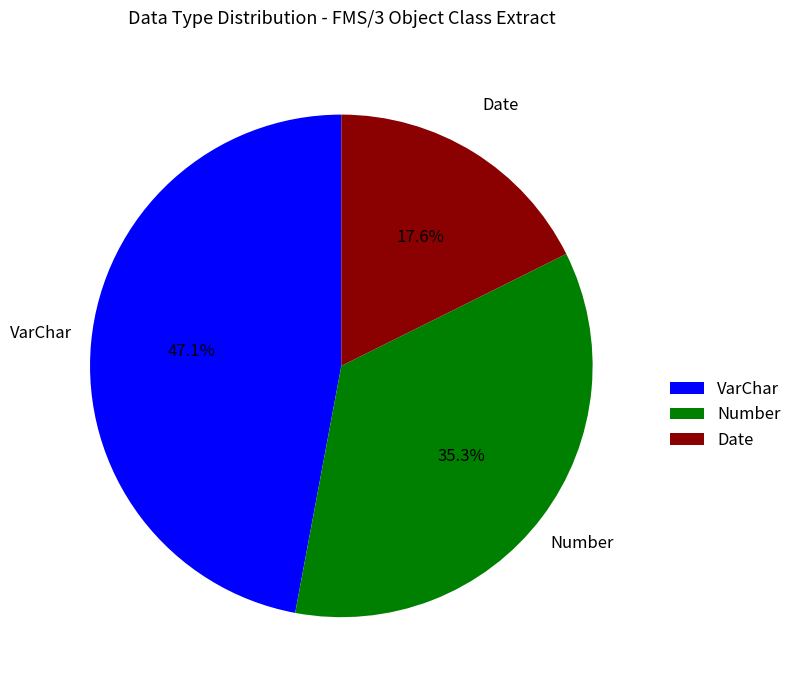

Which category has the biggest portion of the pie?

VarChar